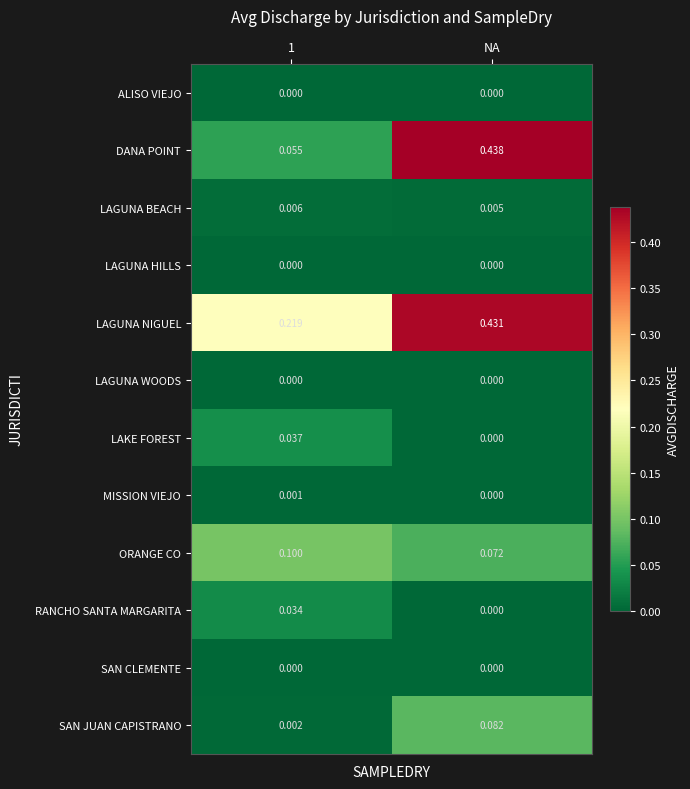

Is the value of LAGUNA NIGUEL at NA greater than the value of RANCHO SANTA MARGARITA at NA?

Yes